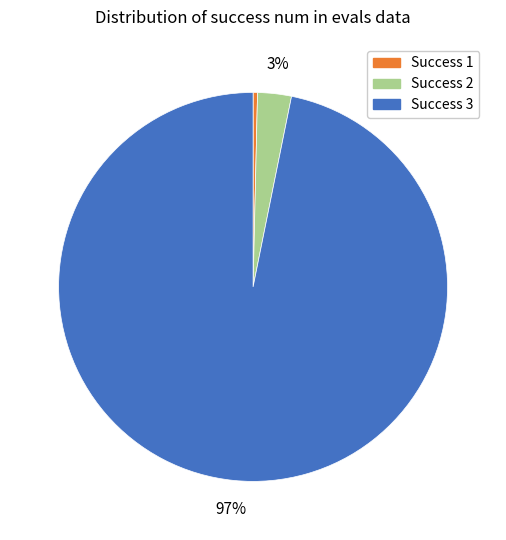

Count the number of slices in the pie.

3